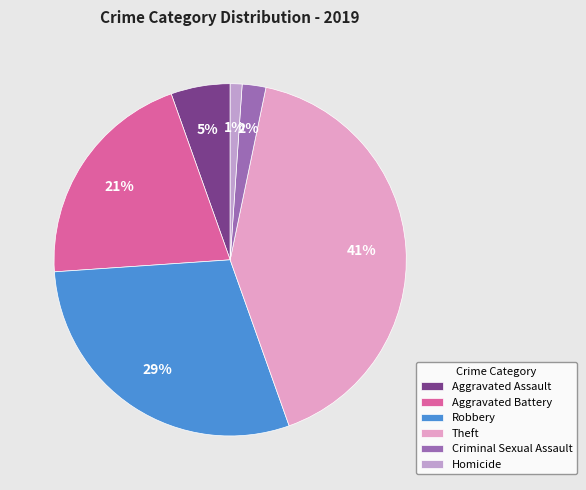

How many slices are in this pie chart?

6